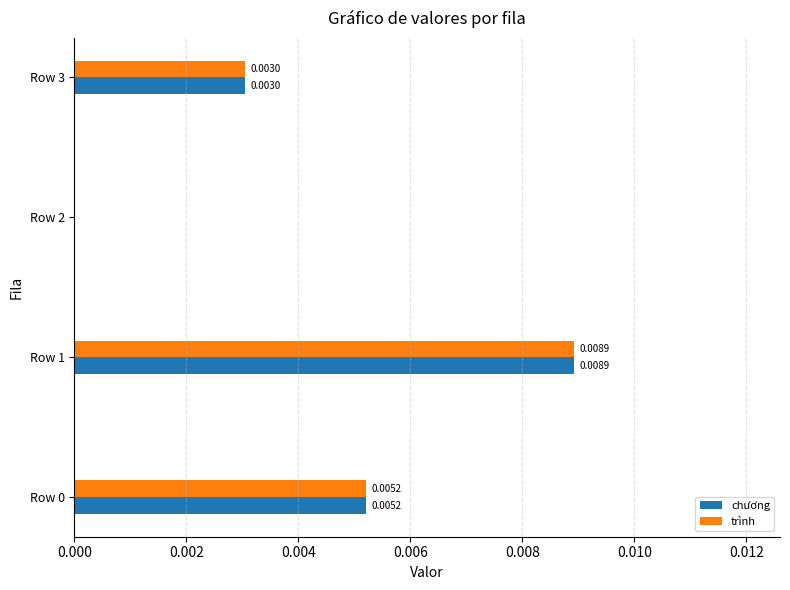

At which category is the sum across all series the highest?

Row 1